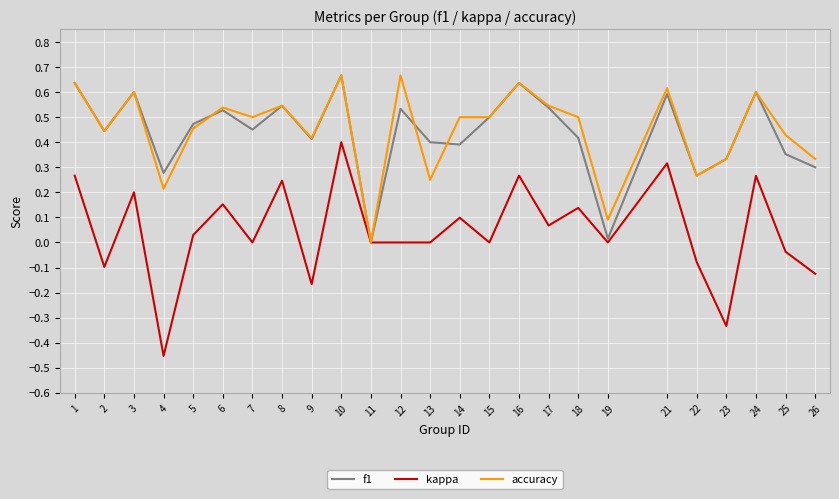

At which category does f1 reach its first local valley?

2